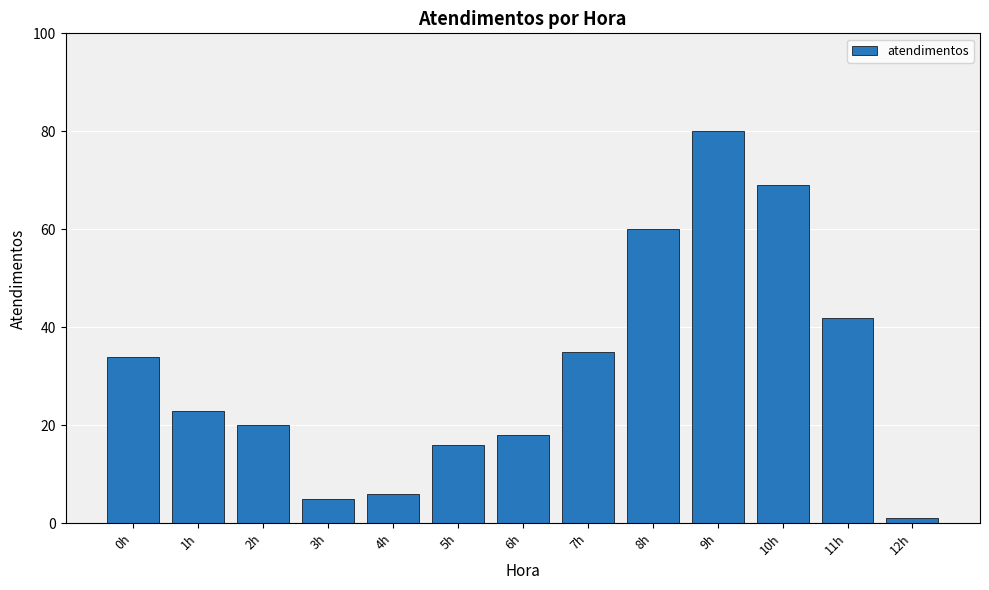

How many distinct data groups are displayed?

1